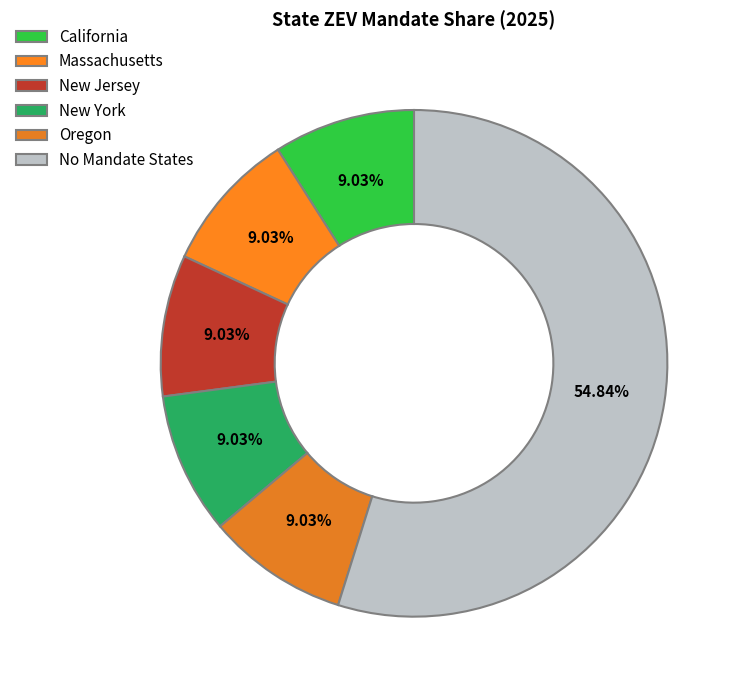

How many slices are in this pie chart?

6